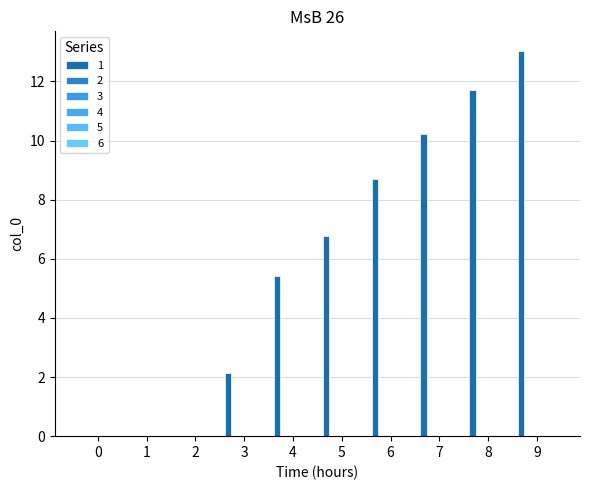

How many categories are shown in the chart?

10